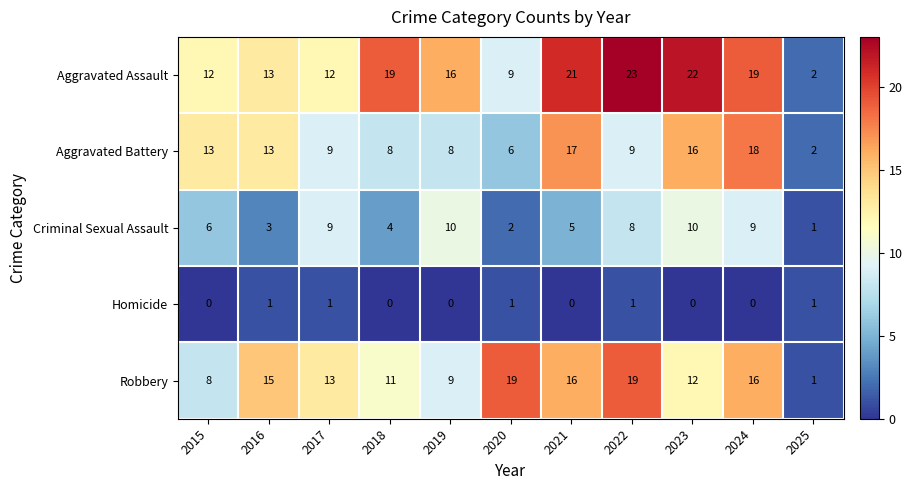

What is the difference between the maximum and minimum values in the Aggravated Assault series?

21